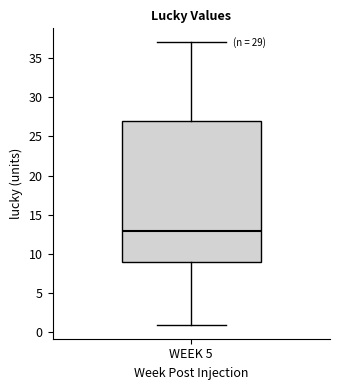

Read this box plot against the y-axis: the position of the median line, the range covered by the box, and the ends of both whiskers. The values are not printed on the chart, so give them approximately, as read against the axis.

median 13, box 9 to 27, whiskers 1 to 37